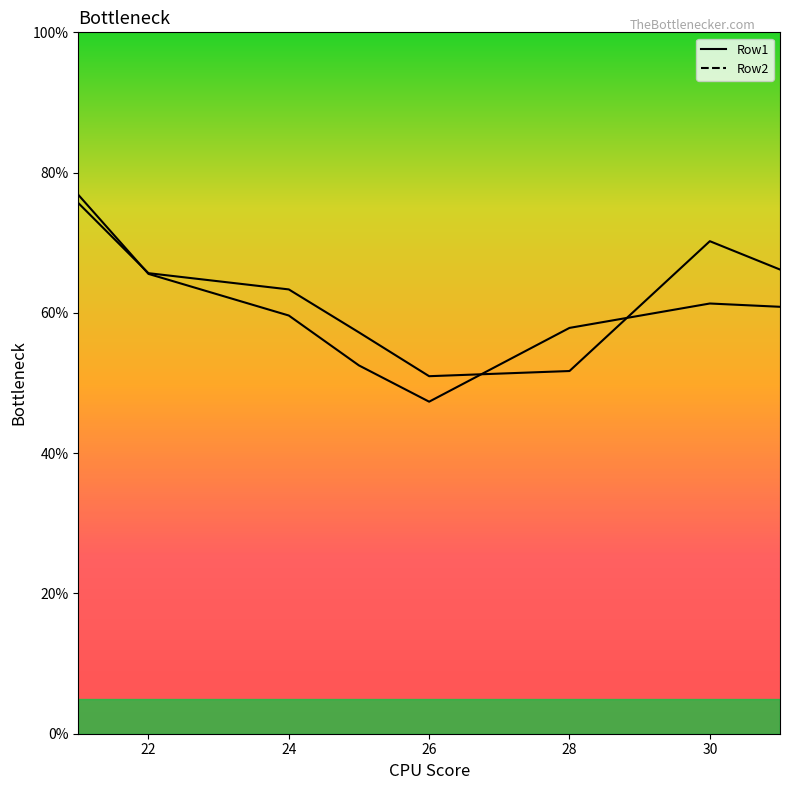

At which category does Row1 reach its first local peak?

30